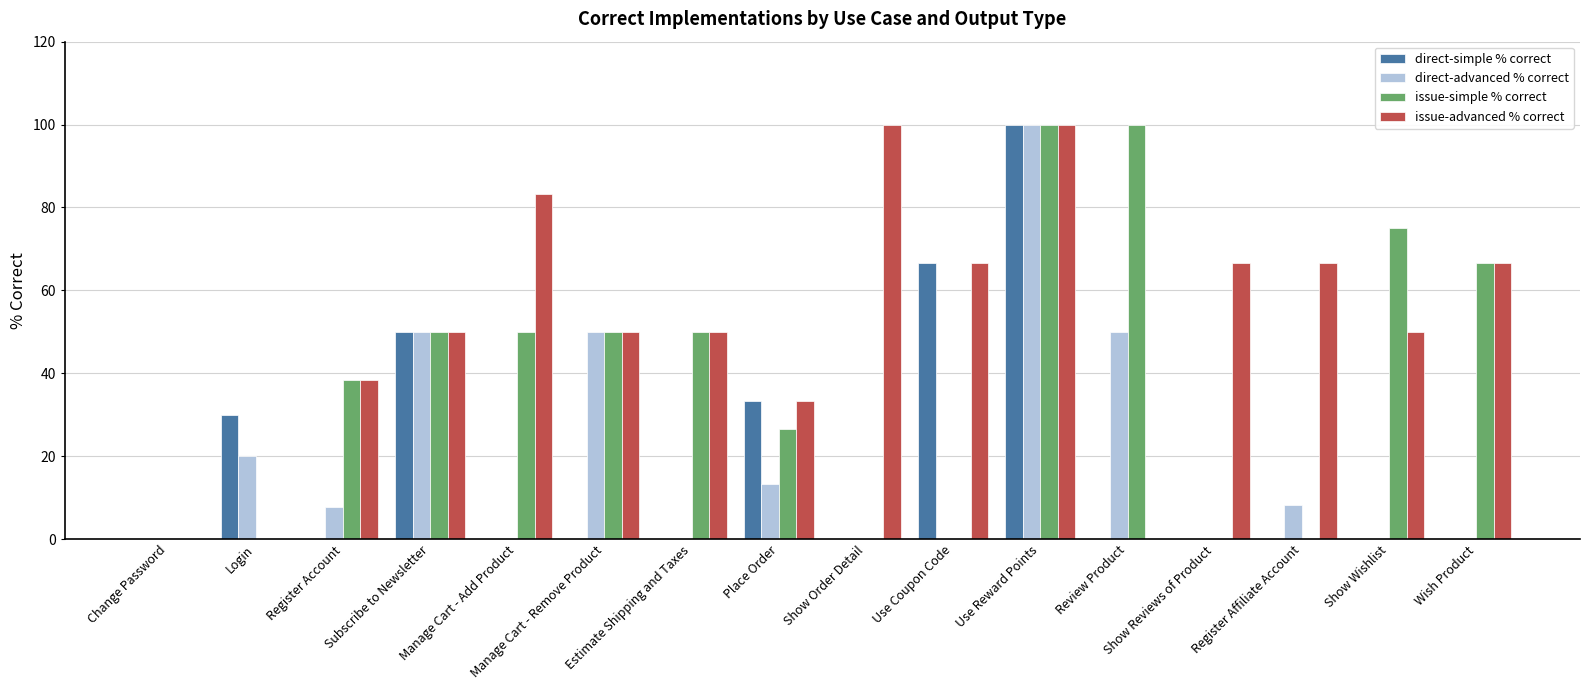

Where is direct-simple % correct nearest to the value 50?

Subscribe to Newsletter